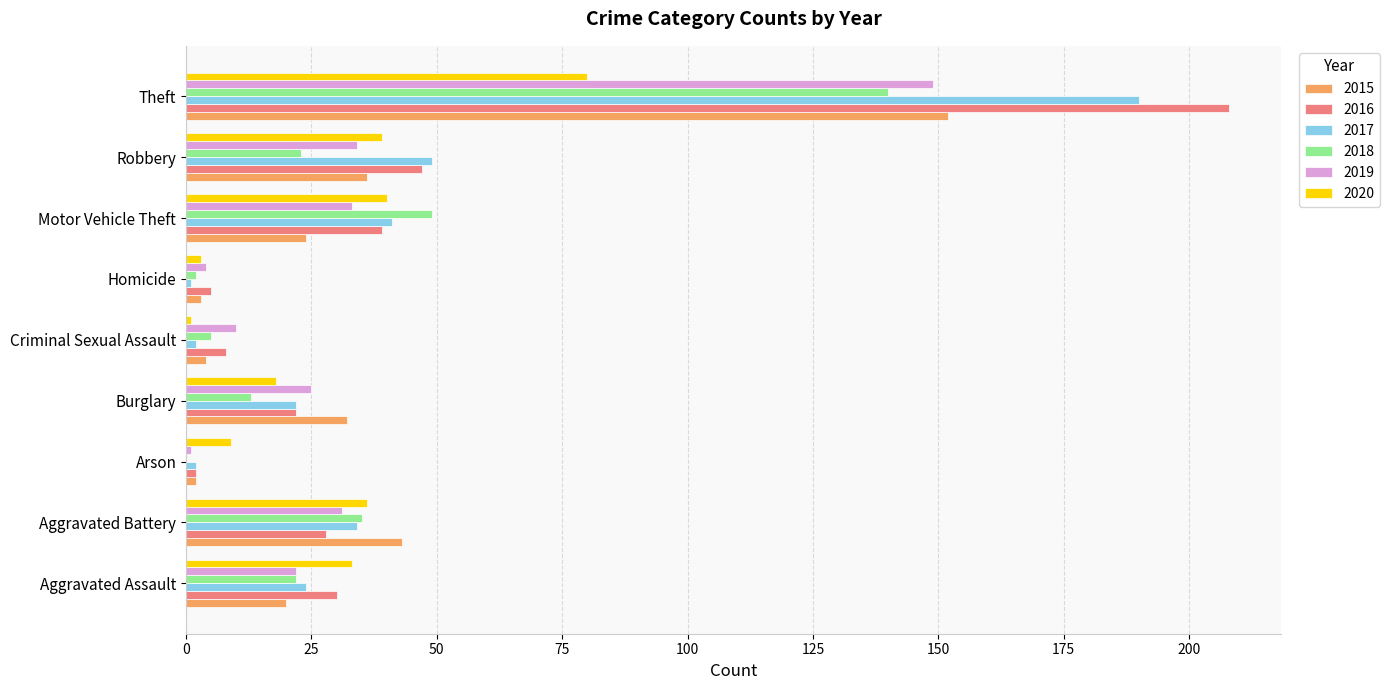

Which series has the largest total across all categories?

2016